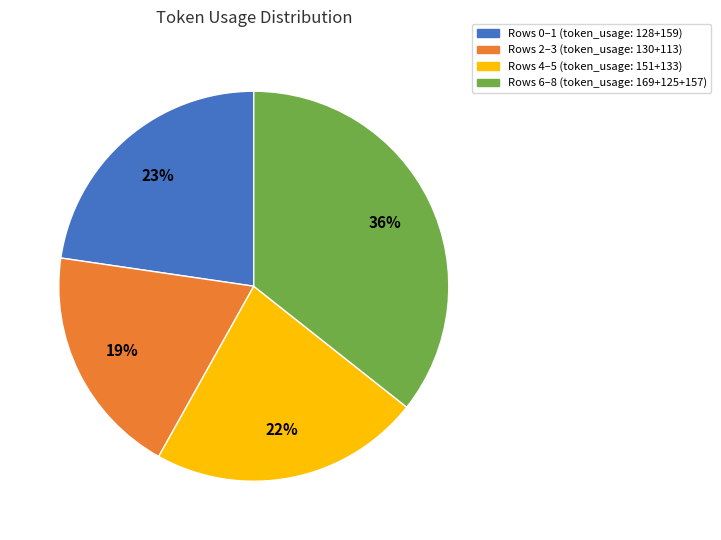

Is there a majority slice in this chart?

No